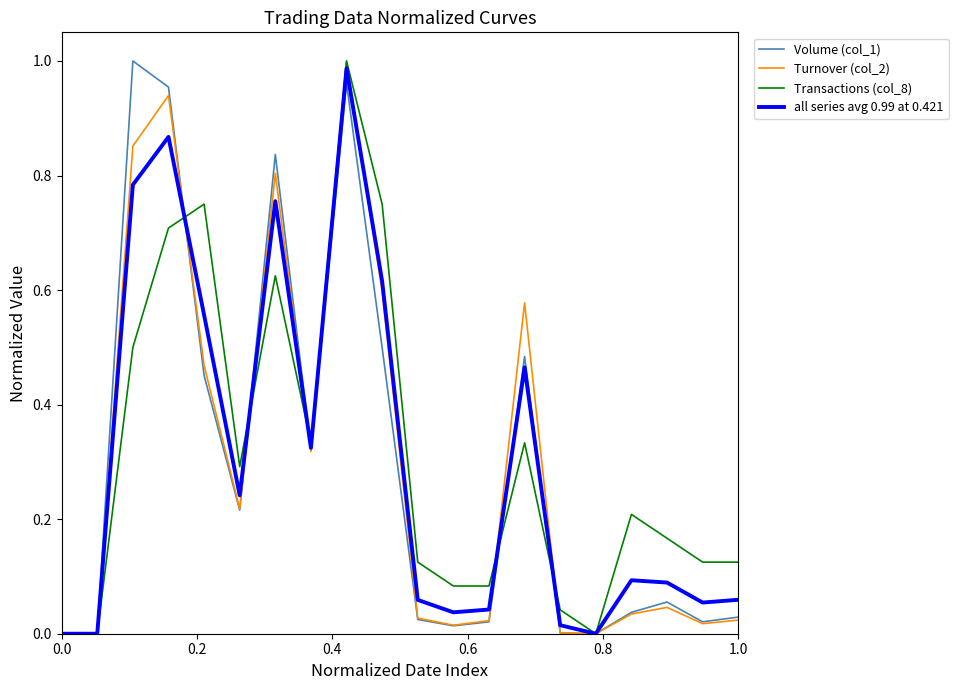

Rank the series by their maximum value, from lowest to highest.

all series avg 0.99 at 0.421, Volume (col_1), Turnover (col_2), Transactions (col_8)